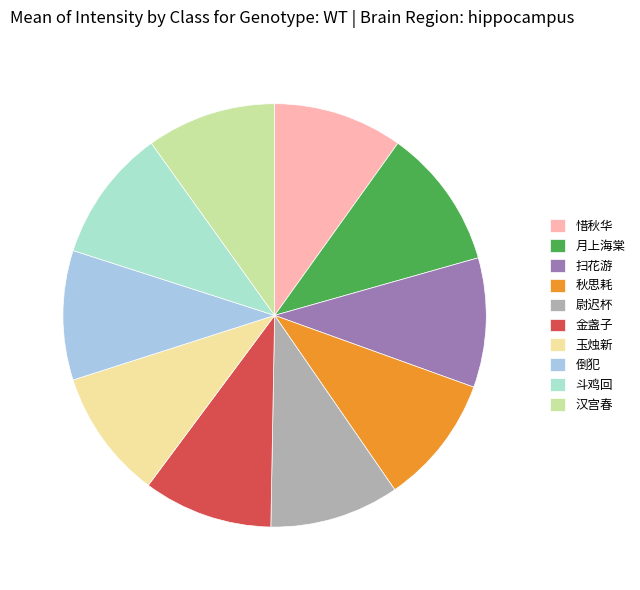

Is there any slice that represents more than half of the pie?

No